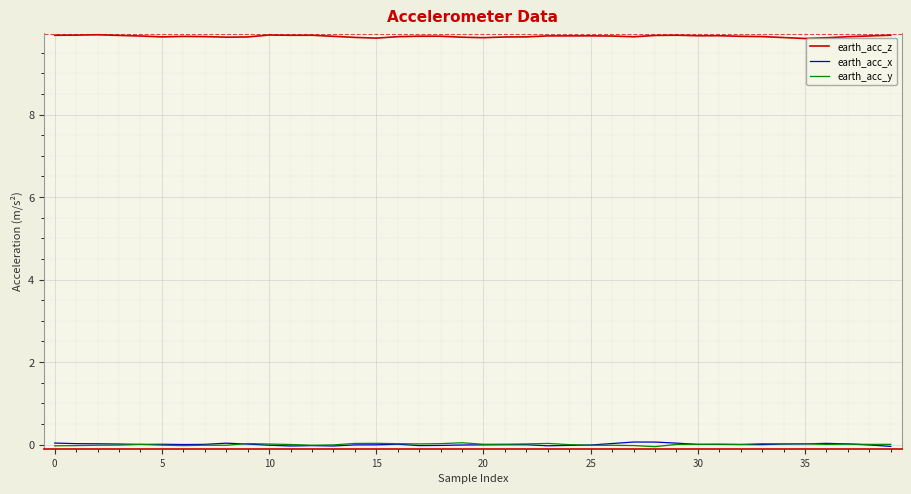

Which series has the largest total across all categories?

earth_acc_z